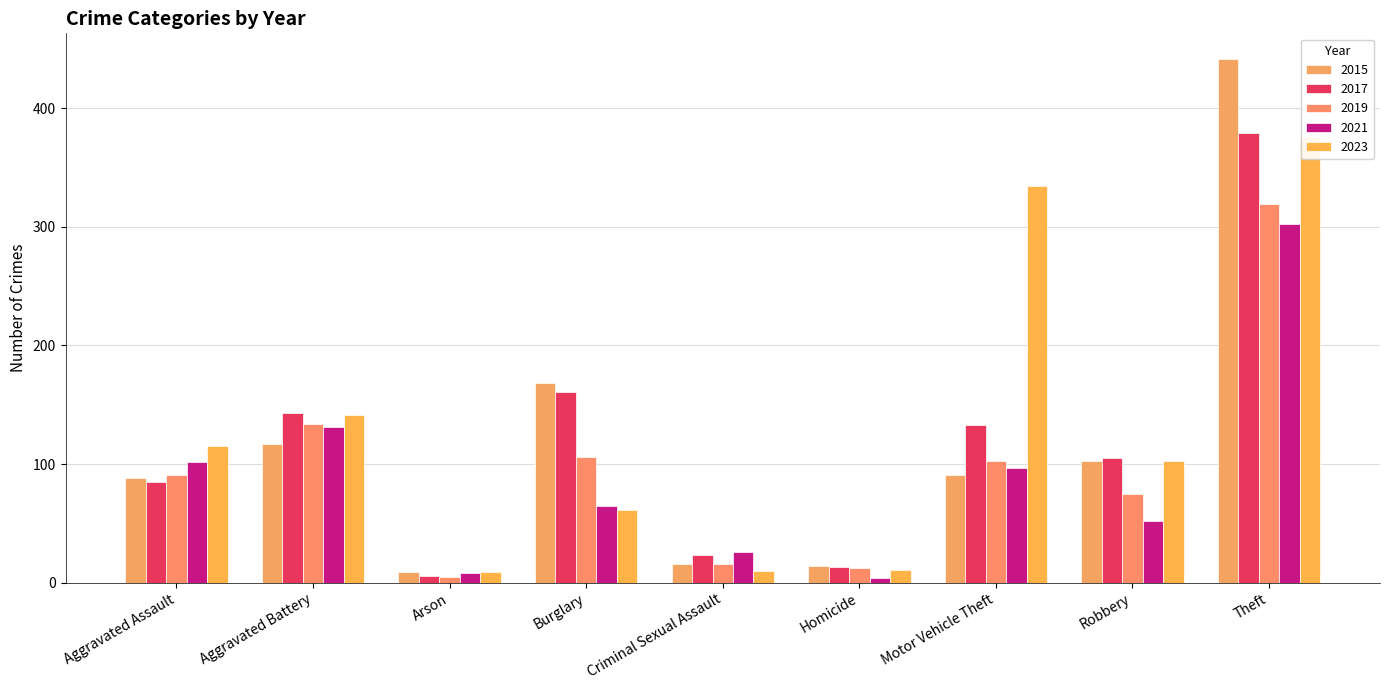

At how many categories does at least one series exceed 43?

6